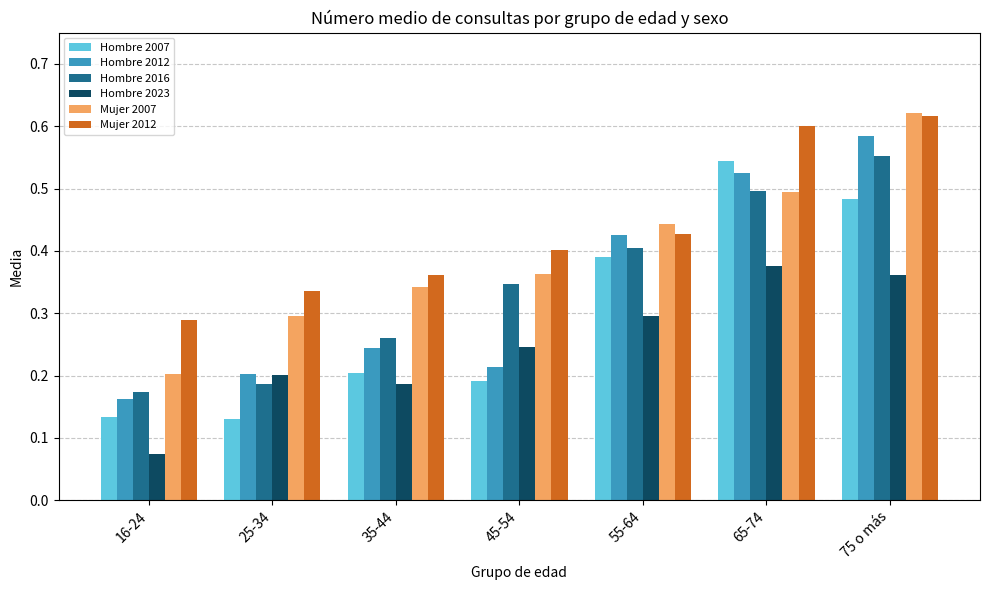

The Mujer 2012 series shows 0.6 at 75 o más. True or false?

True